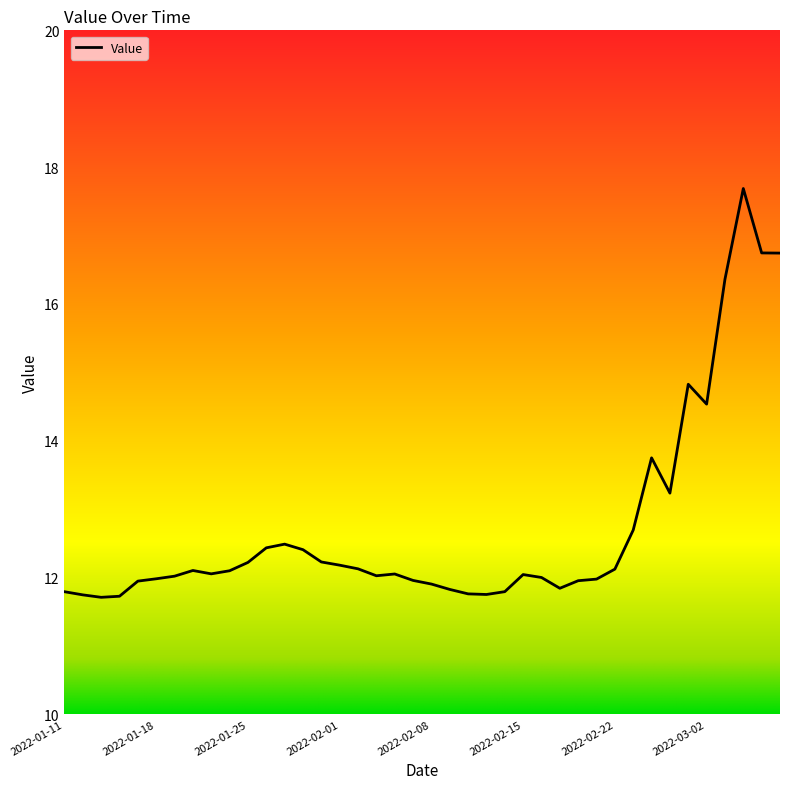

What is the greatest value displayed?

17.7